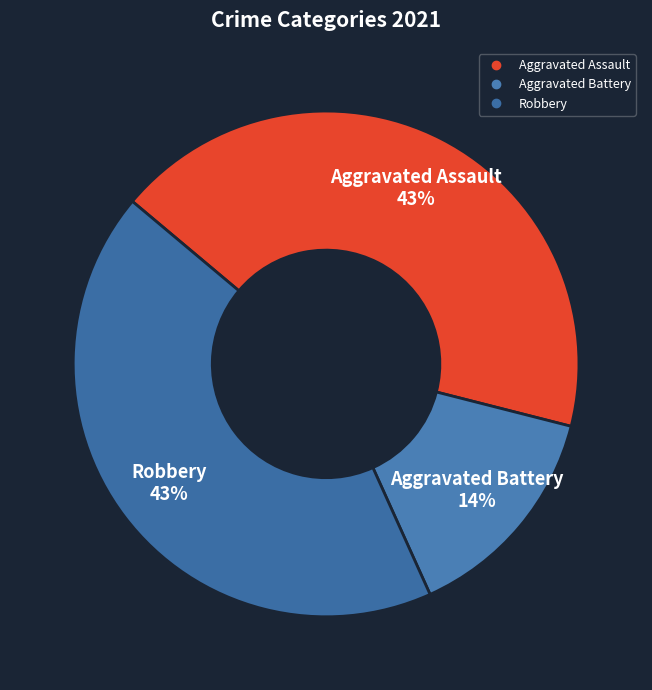

How many slices are in this pie chart?

3